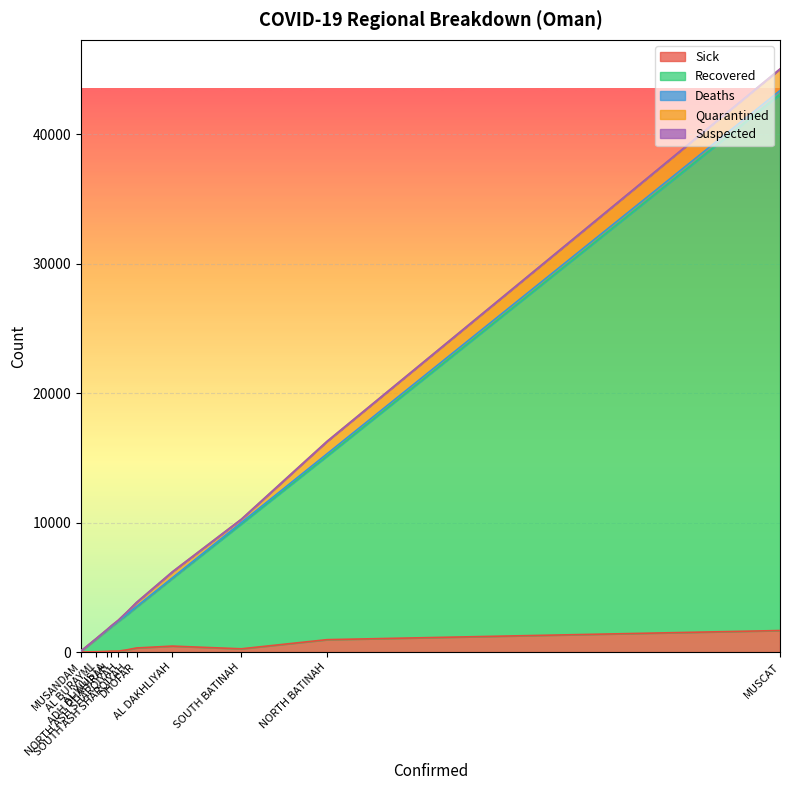

Which series has the largest range (max minus min)?

Recovered